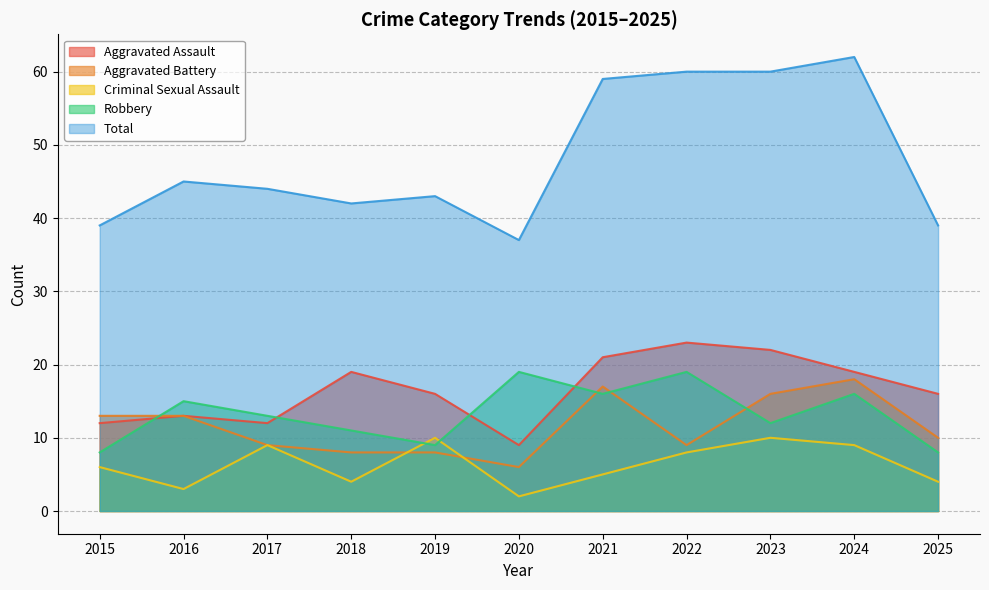

What are all the series names shown in the legend?

Aggravated Assault, Aggravated Battery, Criminal Sexual Assault, Robbery, Total